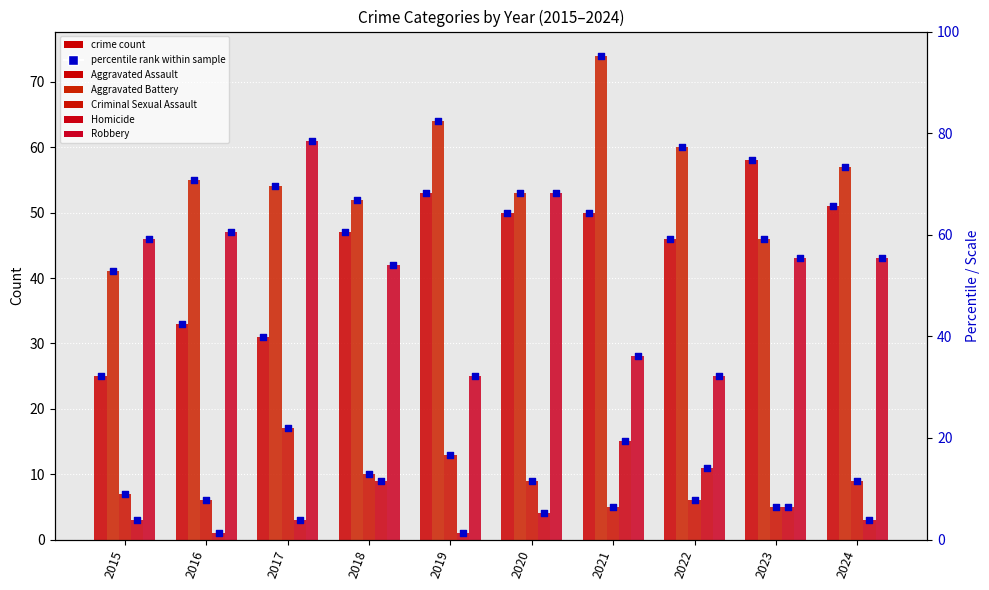

At how many categories does at least one series exceed 21?

10